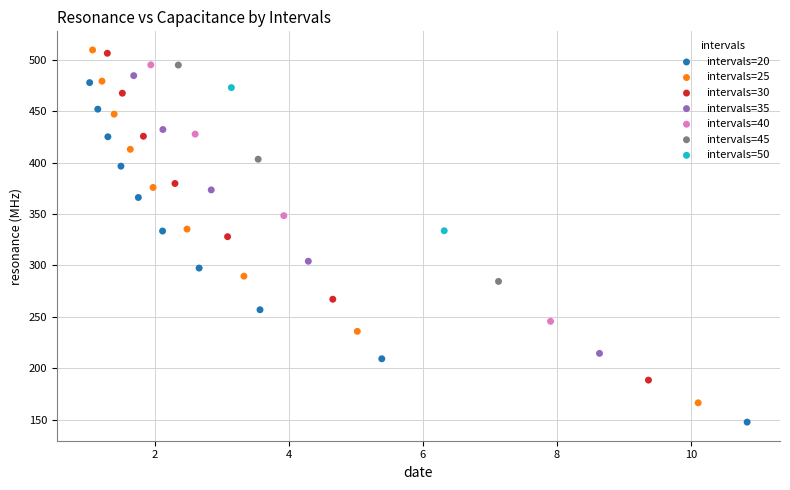

What are all the series names shown in the legend?

intervals=20, intervals=25, intervals=30, intervals=35, intervals=40, intervals=45, intervals=50